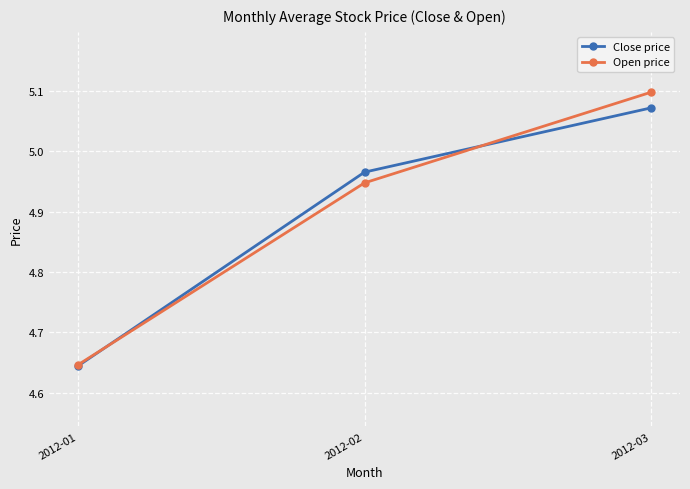

The Close price series shows 5.1 at 2012-03. True or false?

True